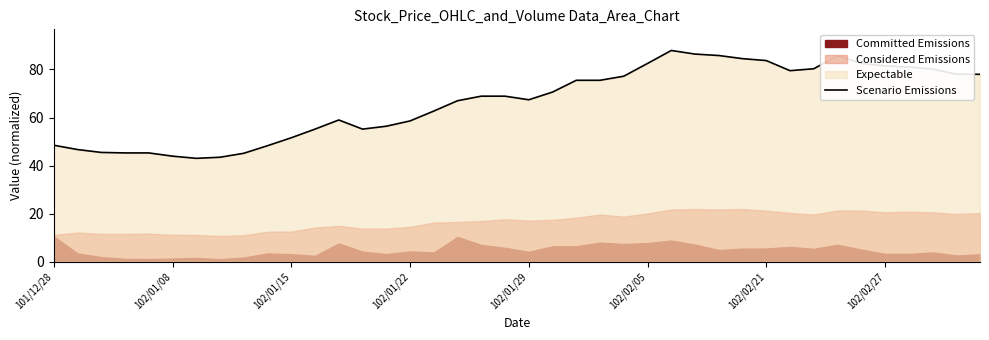

Is it true that Scenario Emissions equals 42.4 at 102/02/27?

False